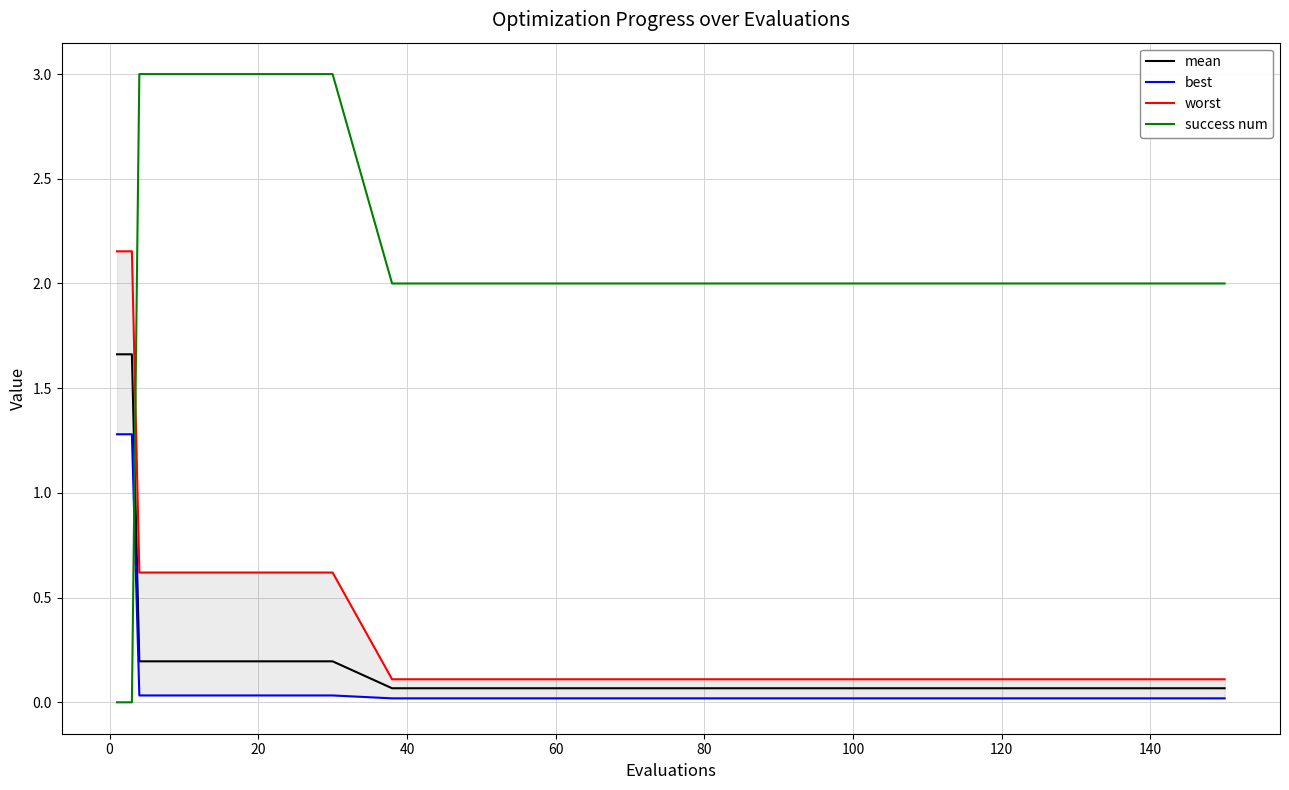

At how many categories does at least one series exceed 0?

20